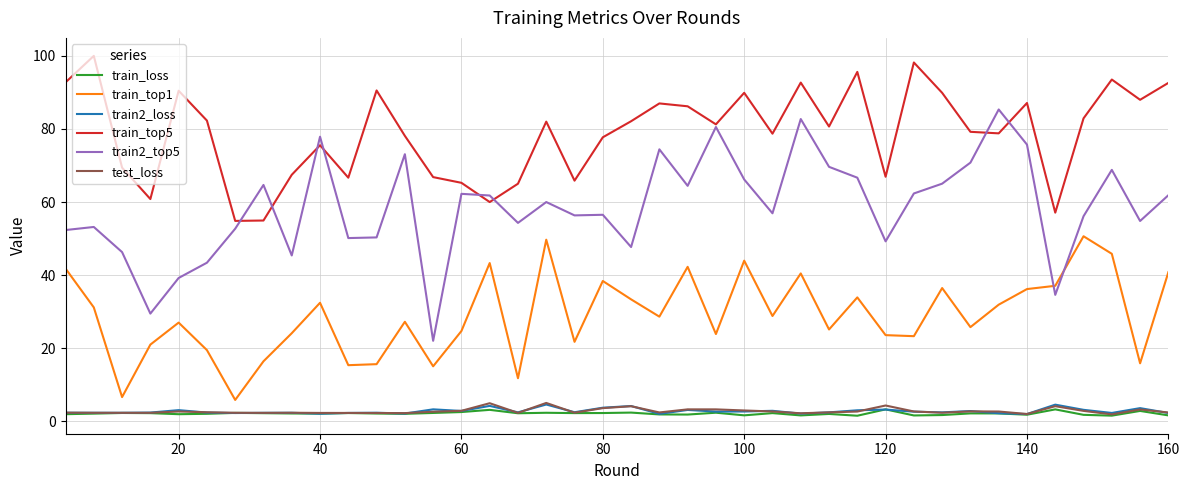

How many series are shown in this chart?

6